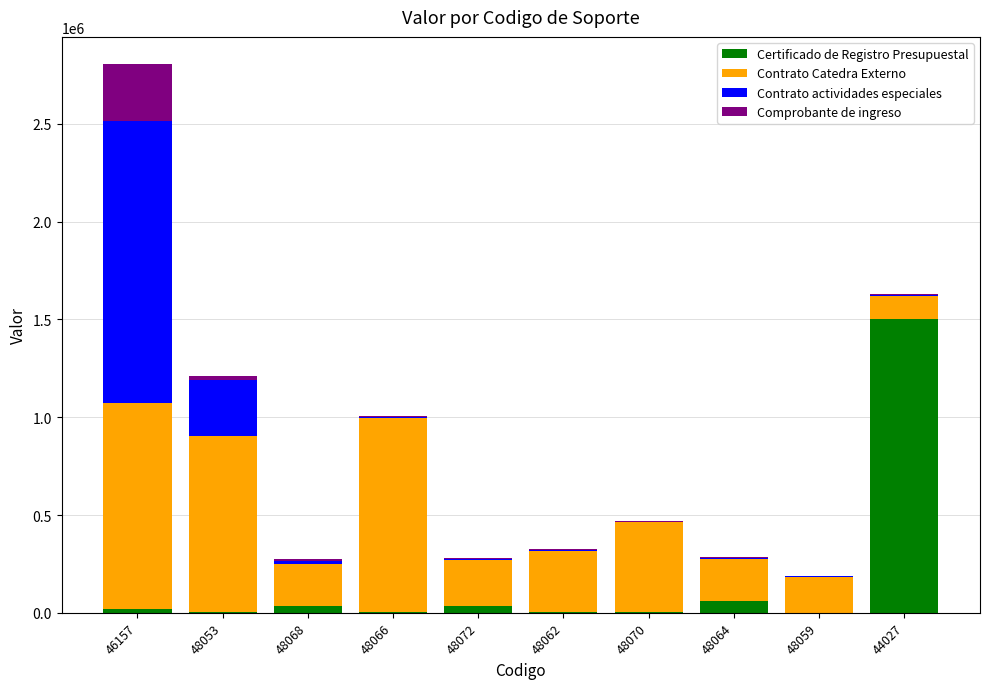

What is the maximum value for Certificado de Registro Presupuestal?

1500000